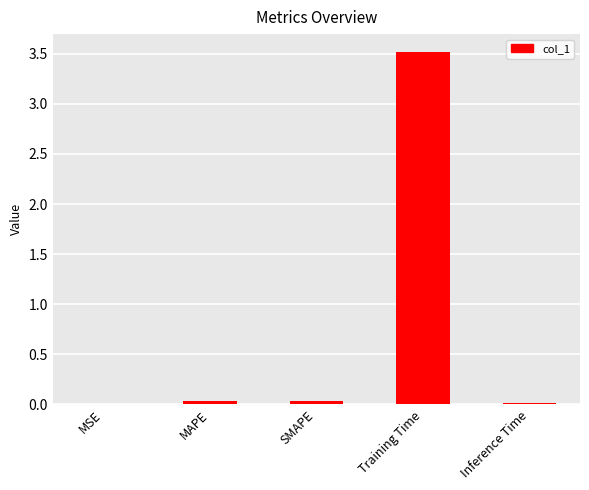

Read the value at Training Time.

3.5